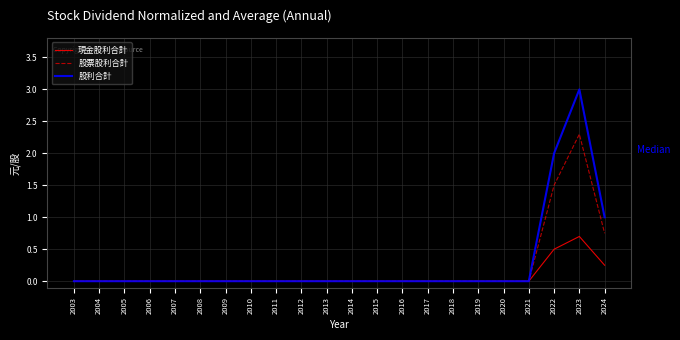

What is the maximum value for 股票股利合計?

2.3